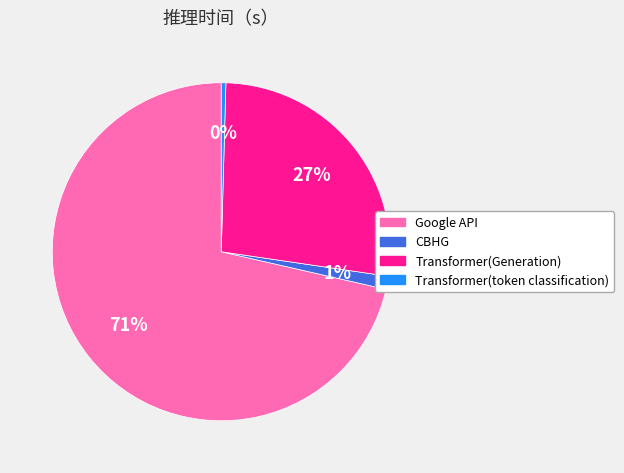

Between Transformer(token classification) and Transformer(Generation), which is larger?

Transformer(Generation)